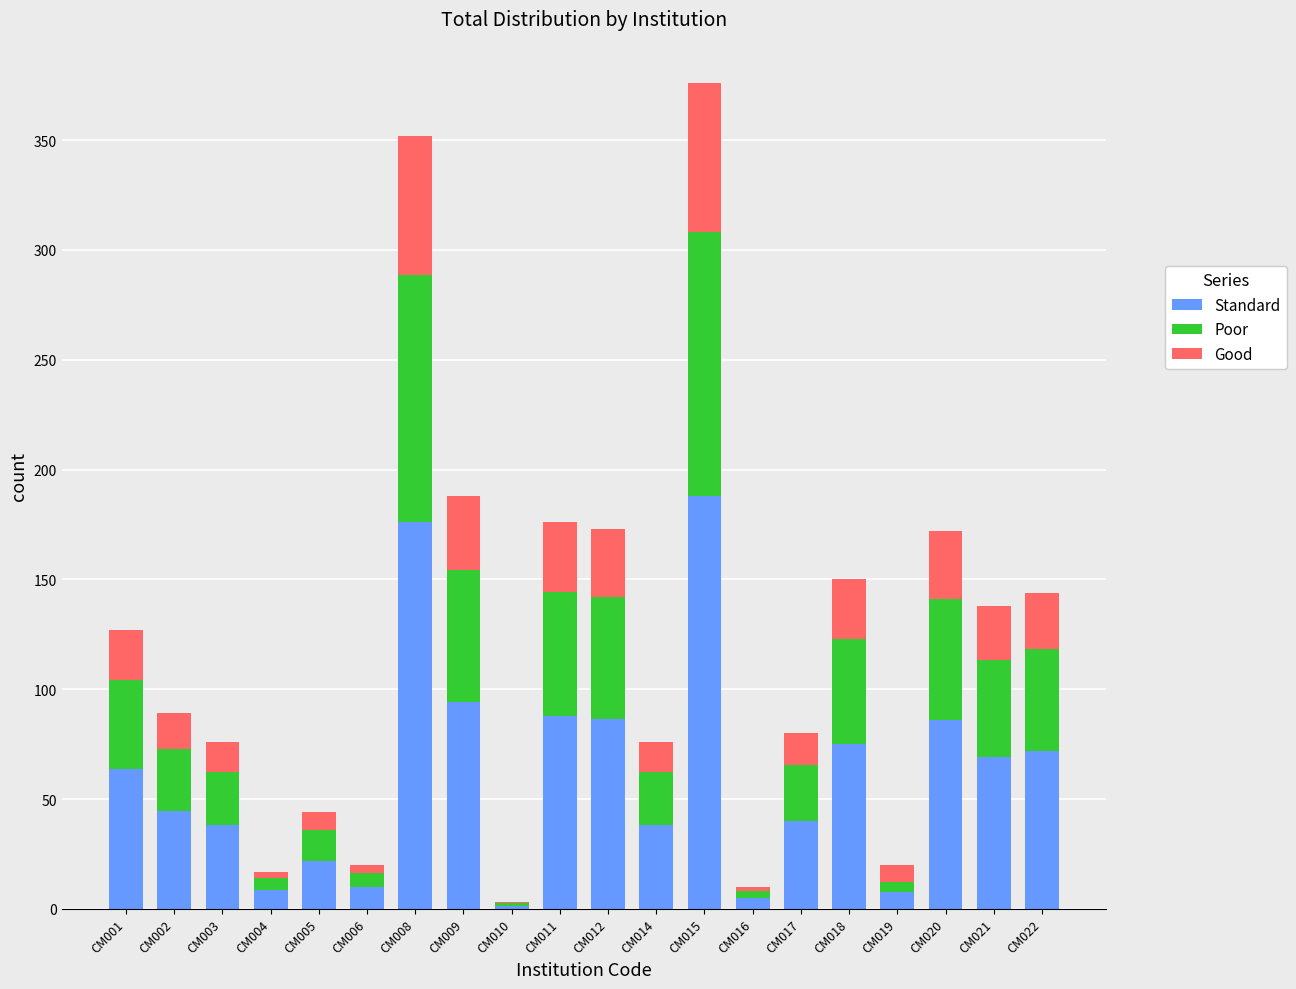

At which category is the sum across all series the highest?

CM015